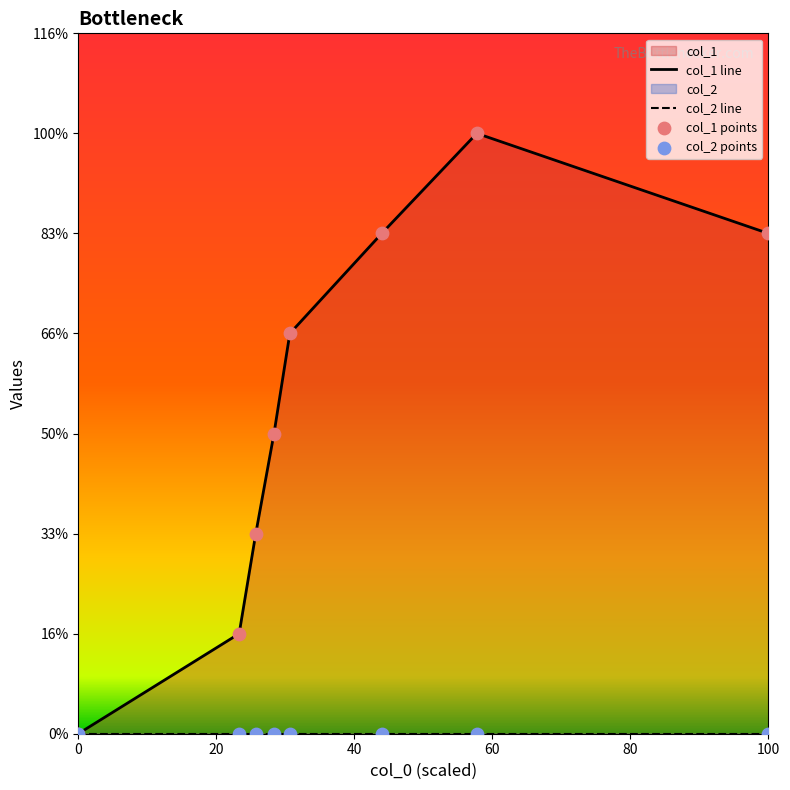

What is the change in value from 1628655376 to 1631060185?

+4